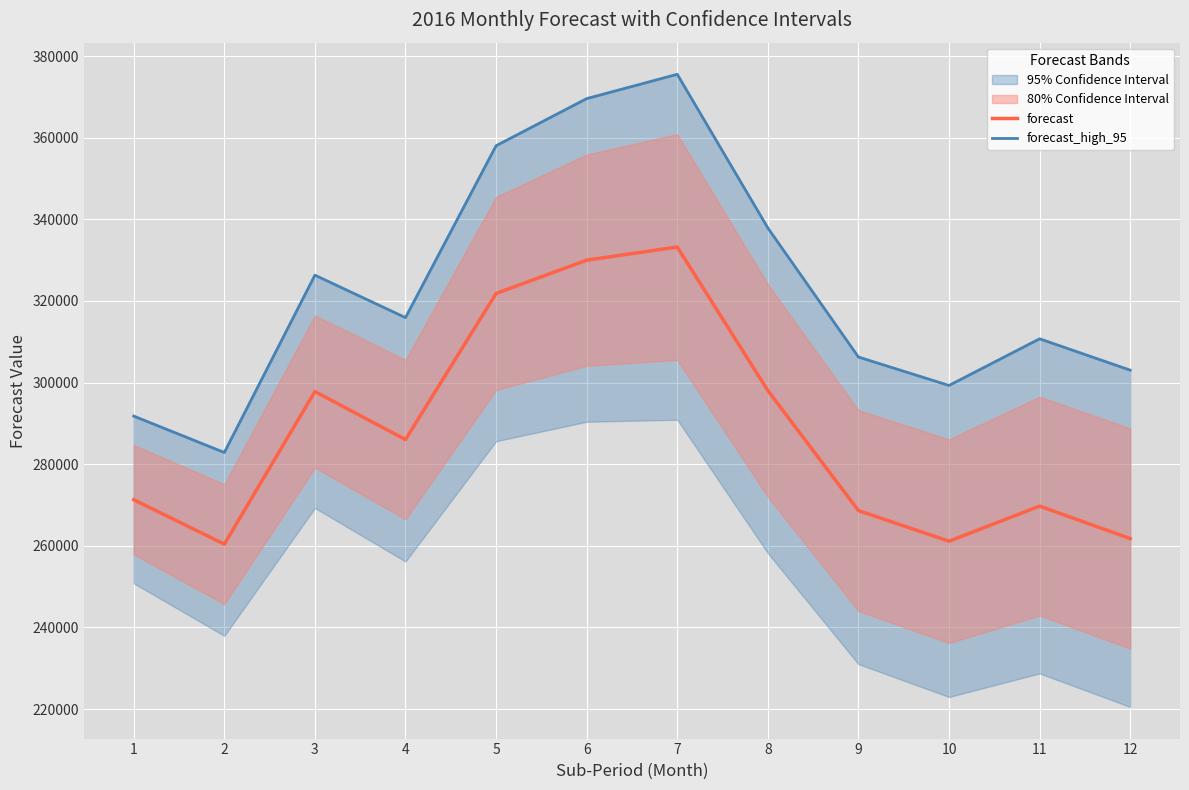

Read the forecast_high_95 value at 1.

291773.5